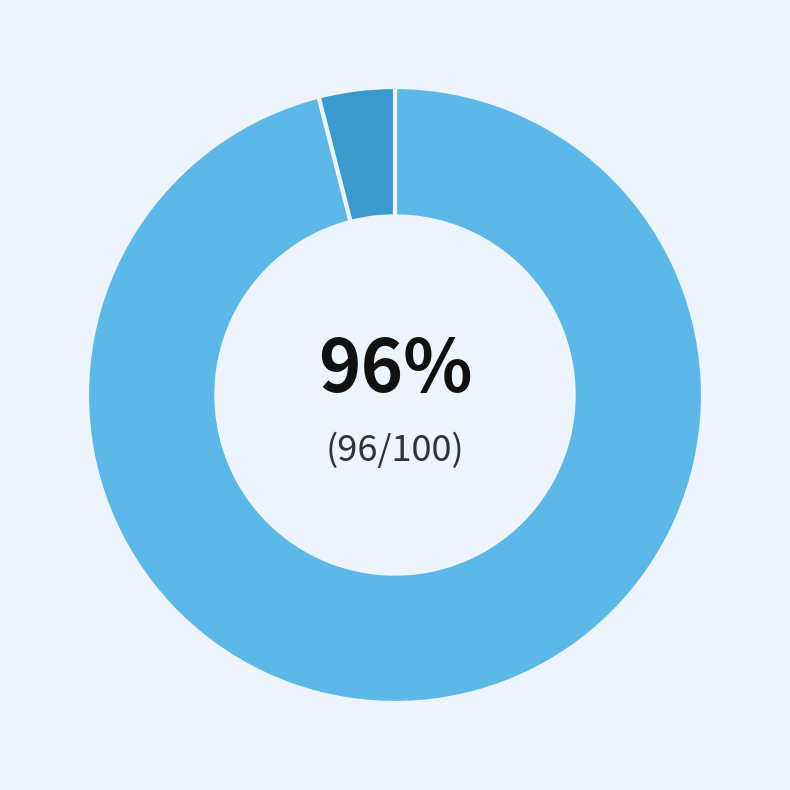

To the nearest percent, what is the difference between the largest and smallest slice percentages?

92%